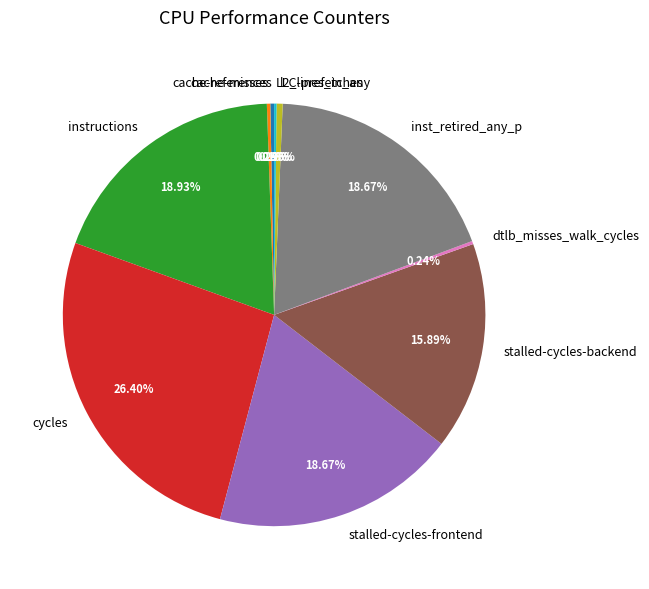

Do cache-references and cycles together represent more than half of the pie?

No